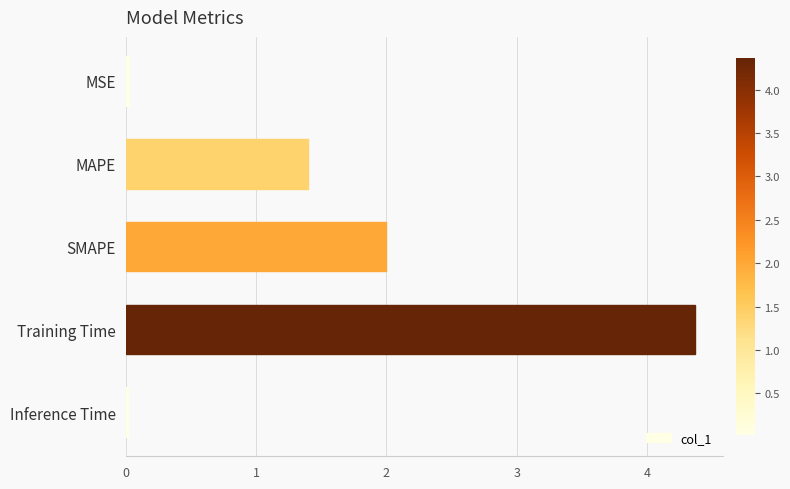

What is the average value?

1.6